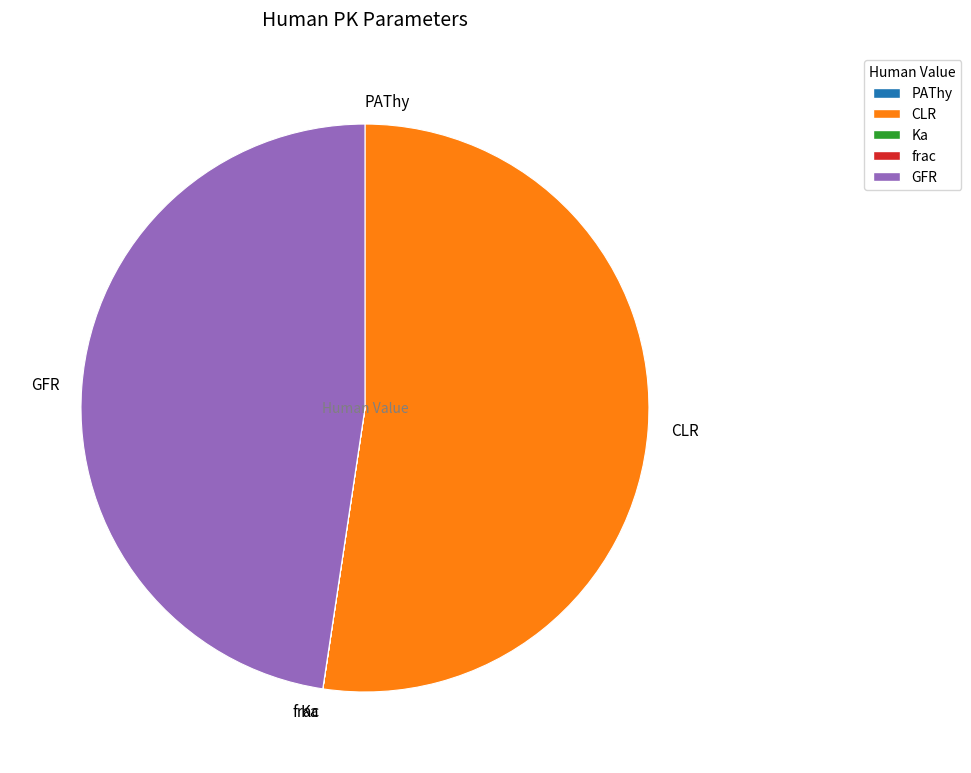

What is the majority slice?

CLR